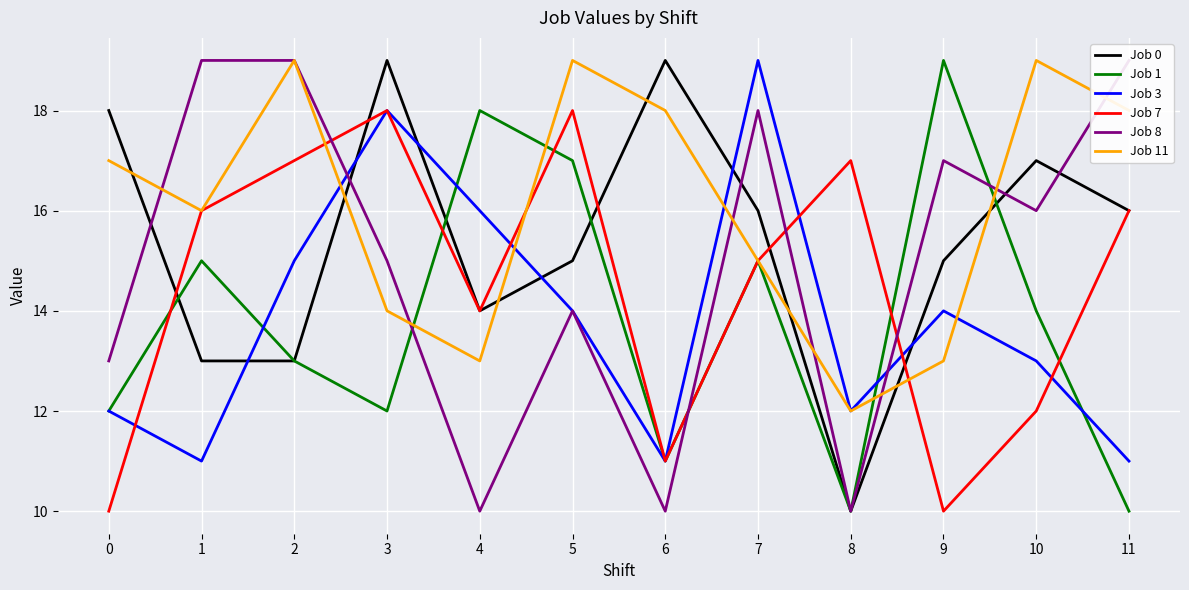

What is the highest value of the Job 8 series?

19